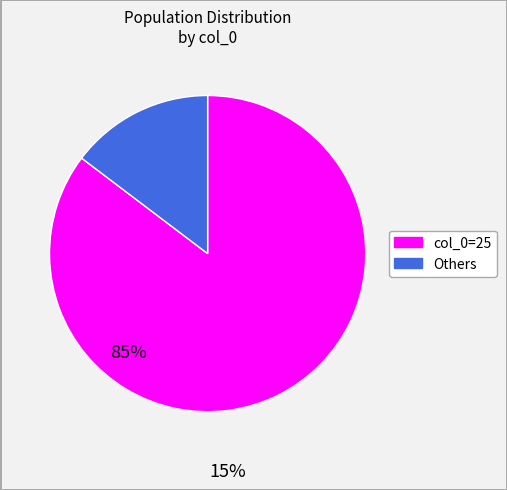

How many segments does this pie chart have?

2